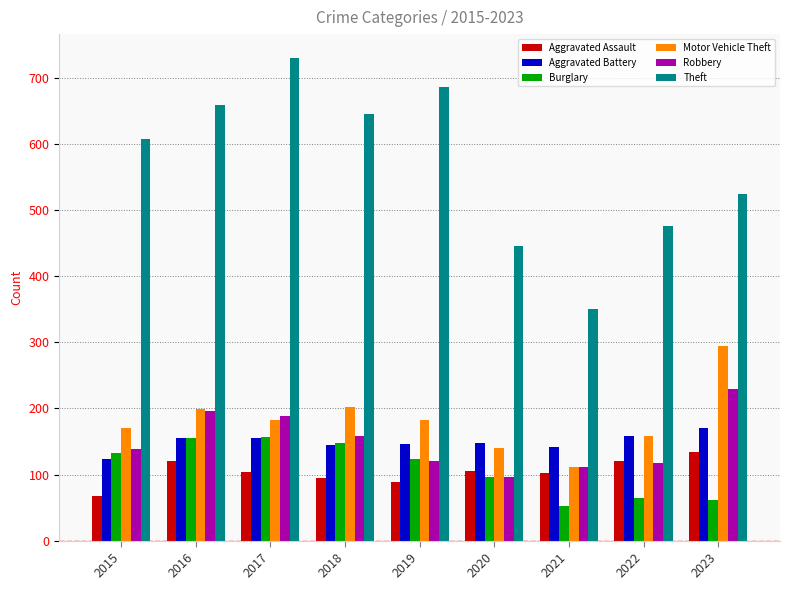

What value does the Motor Vehicle Theft series have at 2017?

183